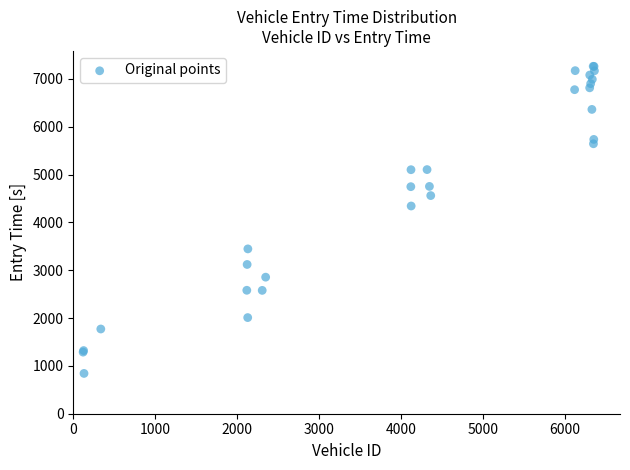

What Y value in the scatter plot is closest to 4052?

4341.8